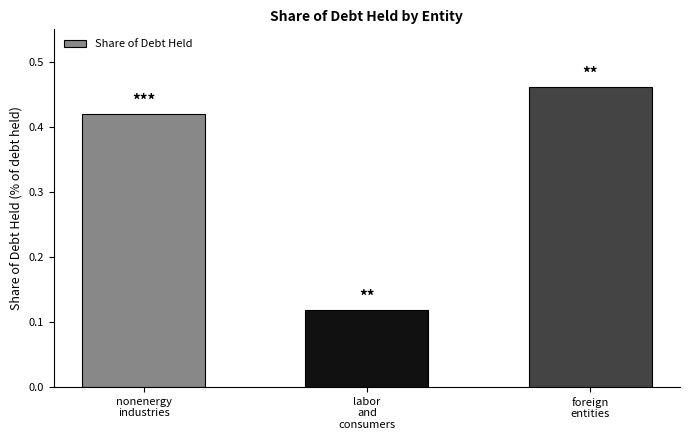

What is the label of the 2nd bar from the left?

labor
and
consumers